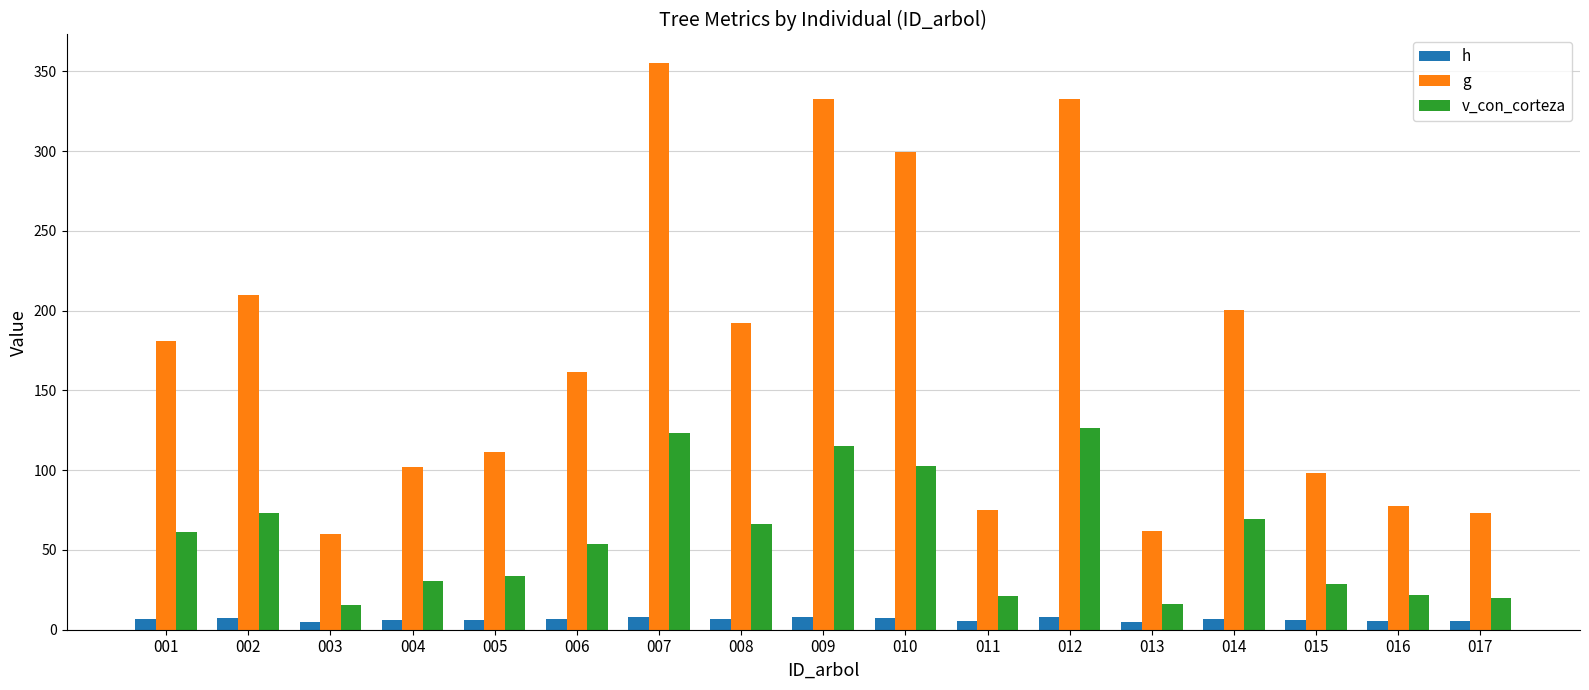

List the series in order of their peak value, lowest first.

h, v_con_corteza, g